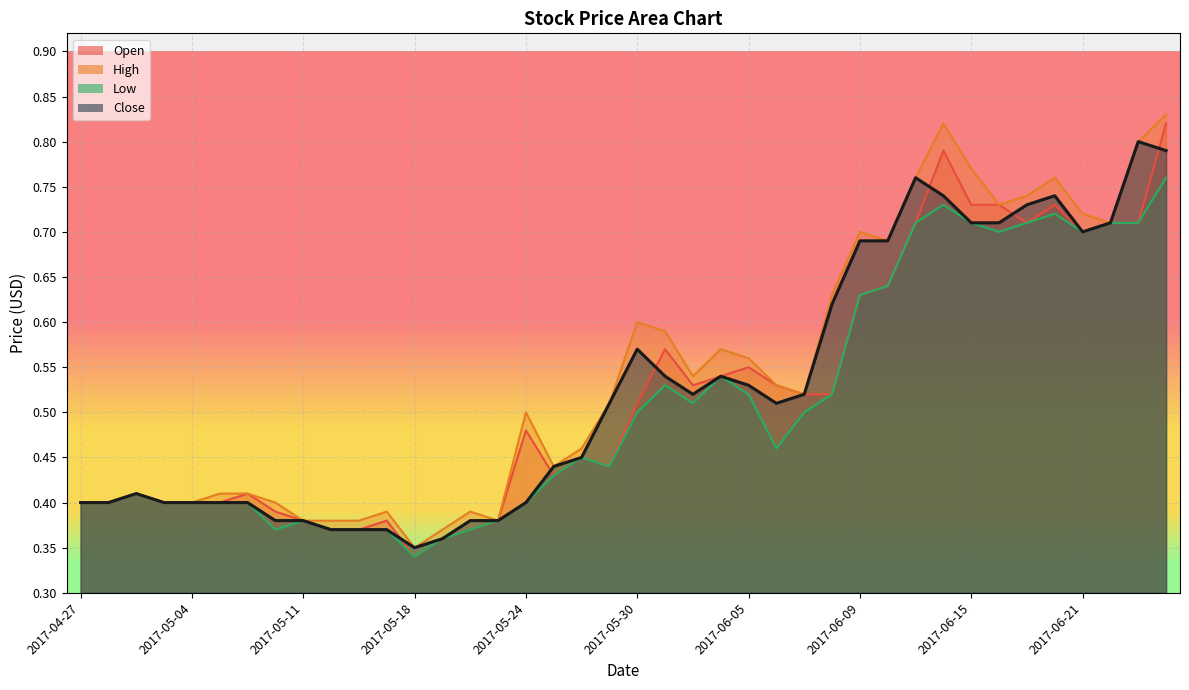

Is the value of Low at 2017-06-13 greater than the value of High at 2017-05-17?

Yes